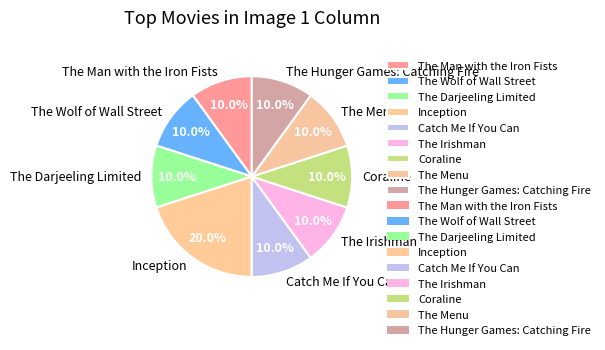

To the nearest percent, what is the difference between the largest and smallest slice percentages?

10%